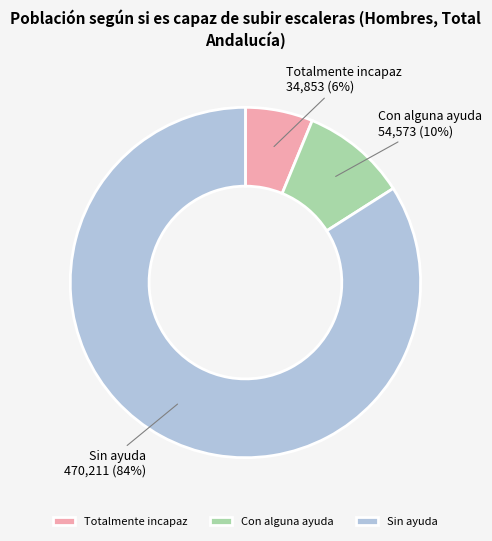

Which has a higher value, Sin ayuda or Con alguna ayuda?

Sin ayuda